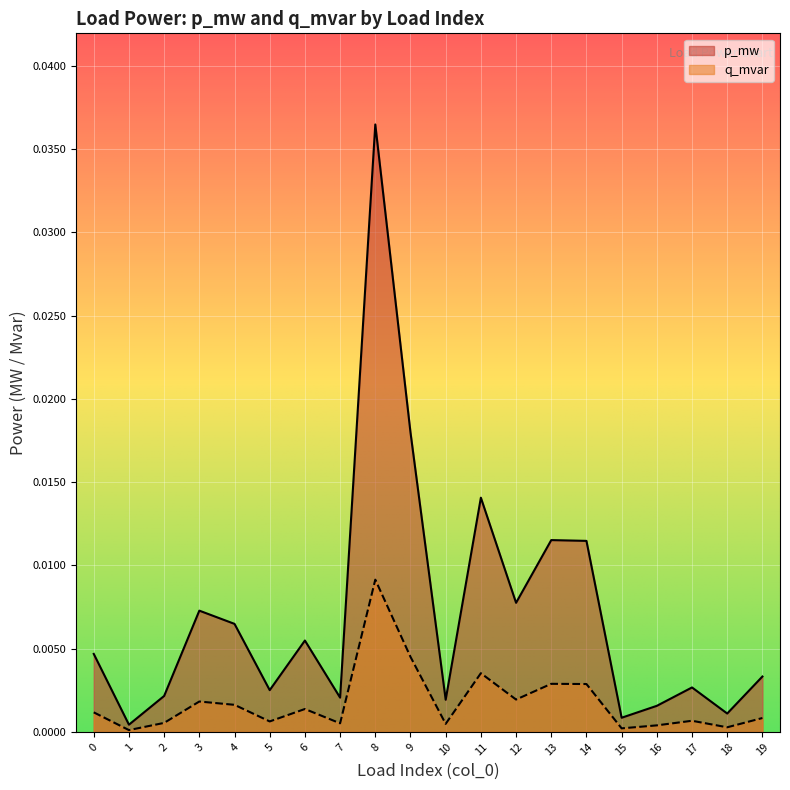

How many interior local peaks does the p_mw series have?

6